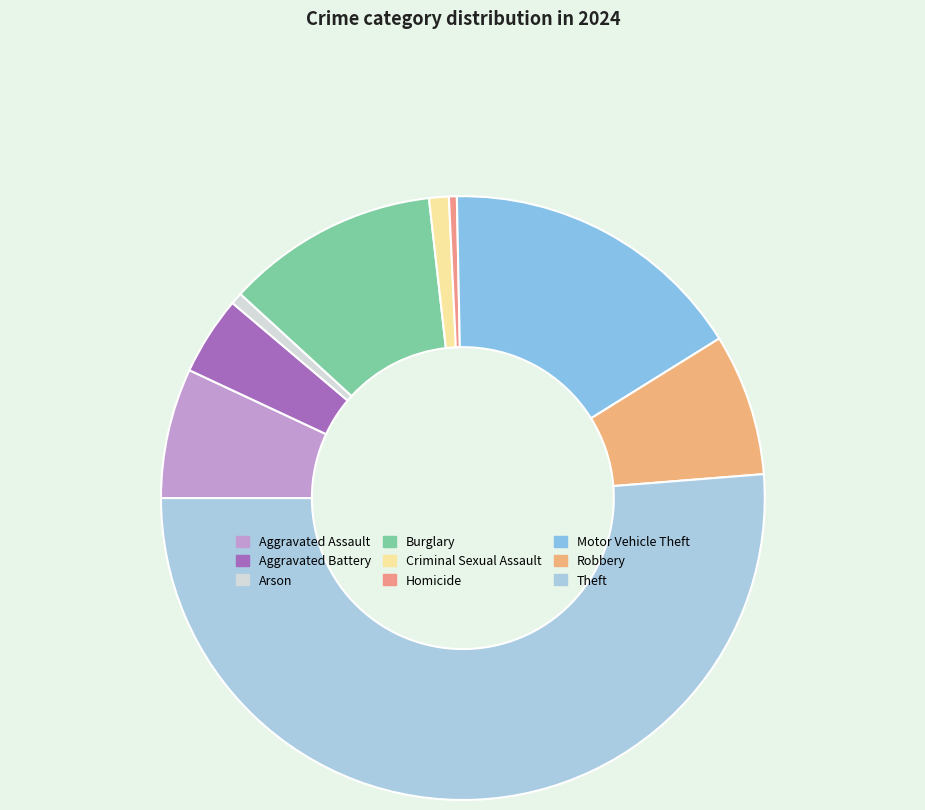

Approximately how many times larger is the value at Criminal Sexual Assault compared to Robbery?

0.1